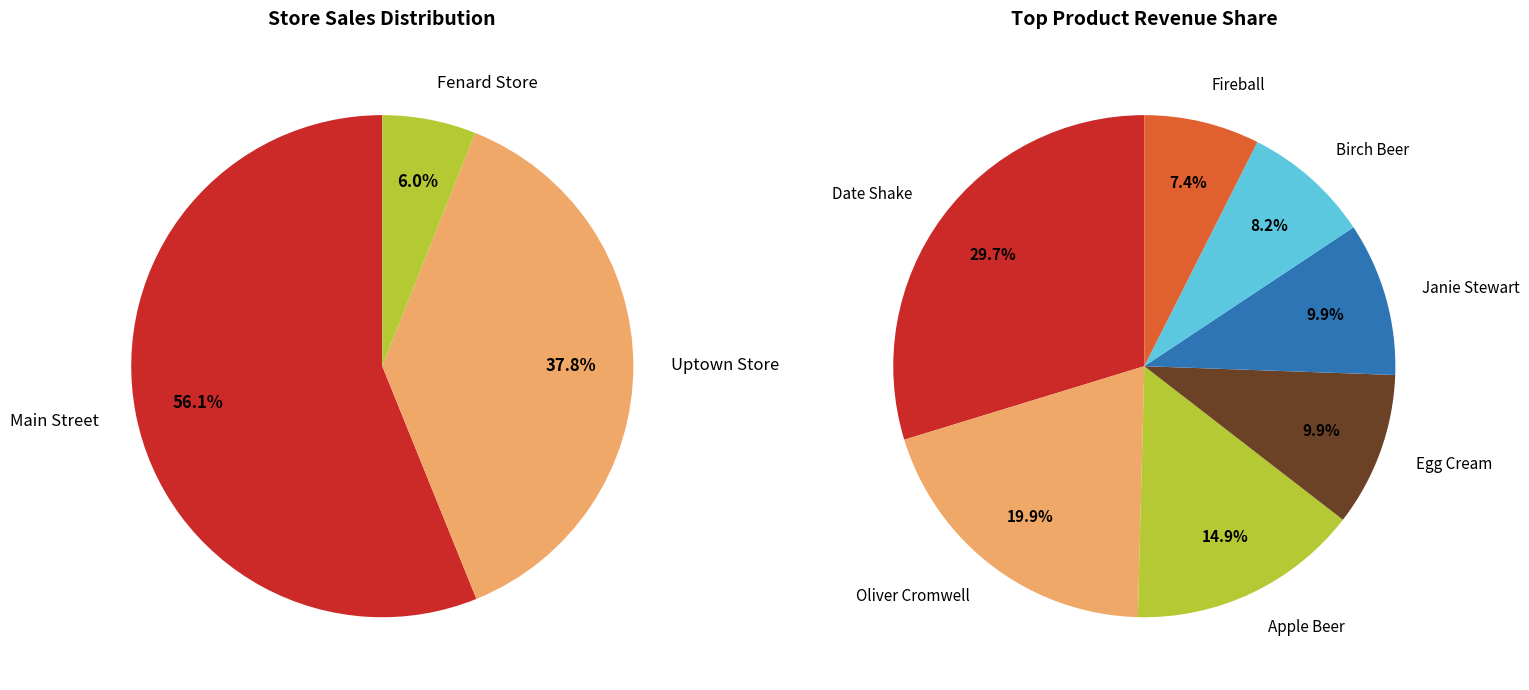

Does any single category account for the majority?

Yes